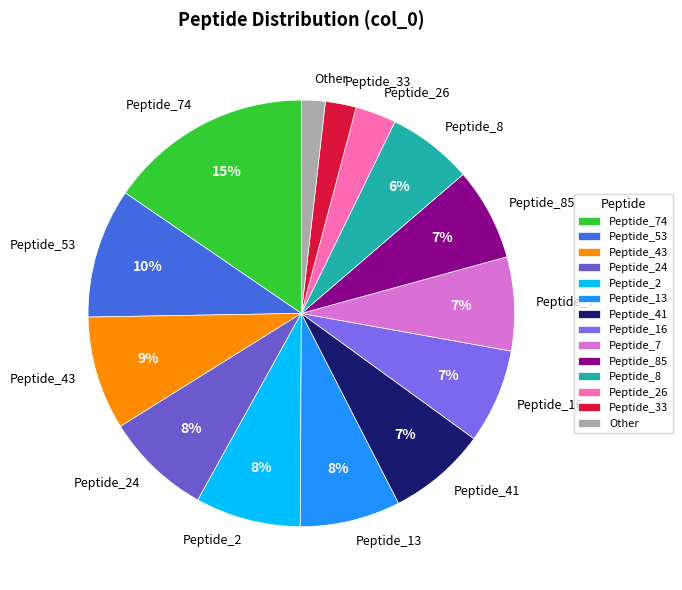

Combined, do Peptide_8 and Peptide_53 account for over 50%?

No